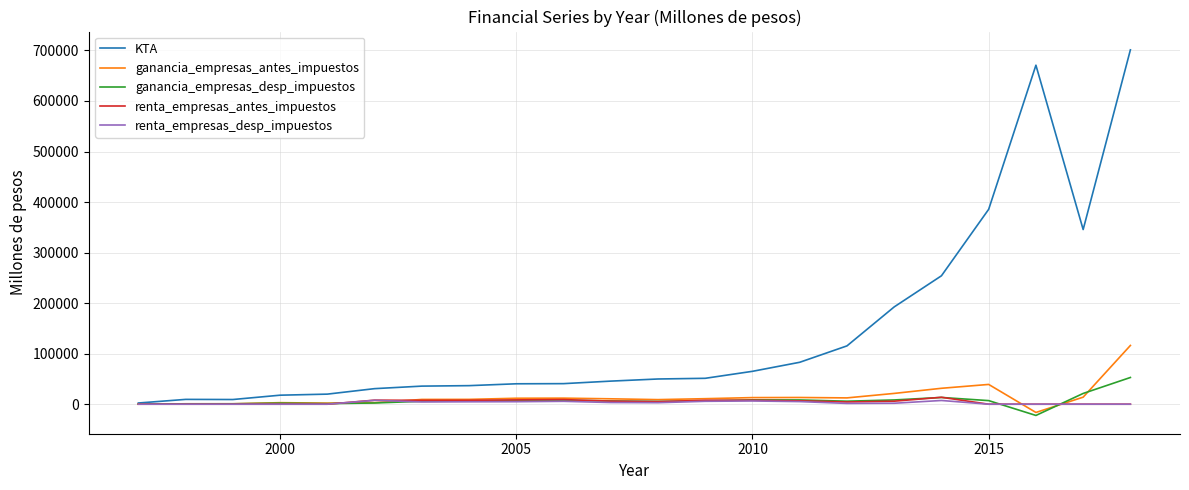

What is the average value of the ganancia_empresas_antes_impuestos series?

14912.3